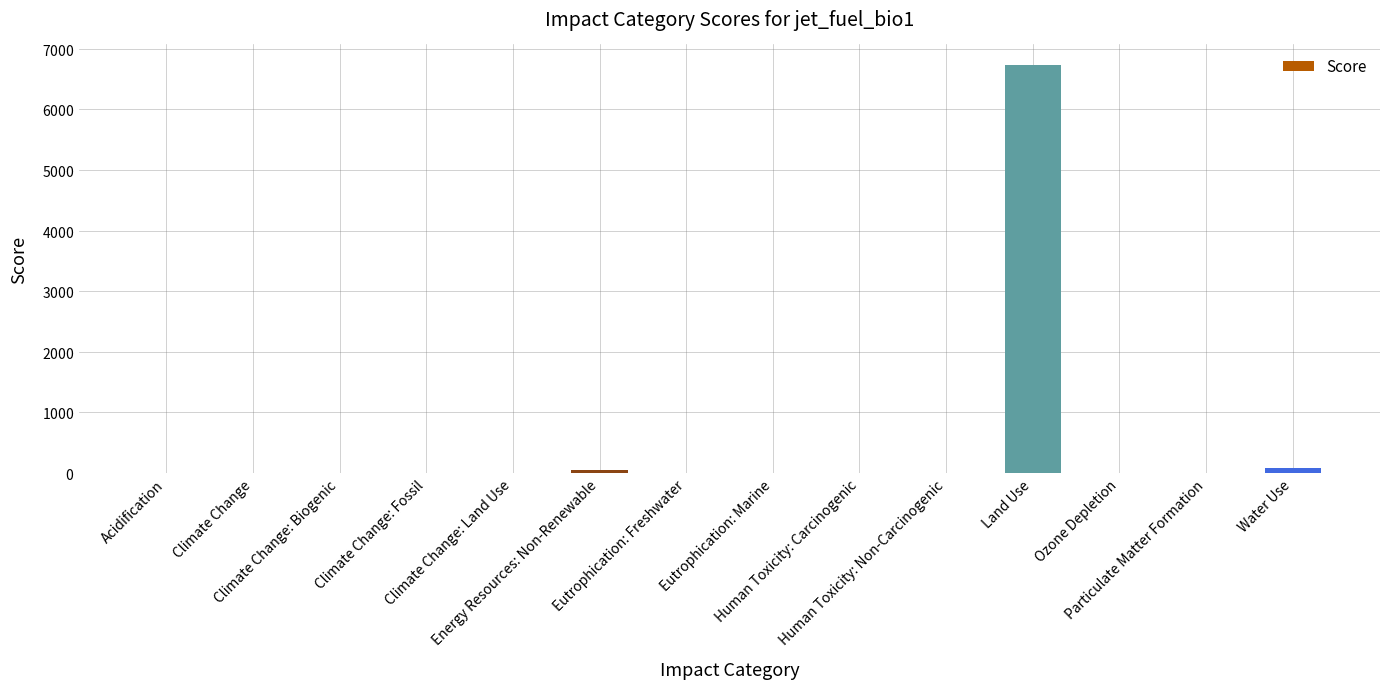

What is the maximum value shown in the chart?

6736.0